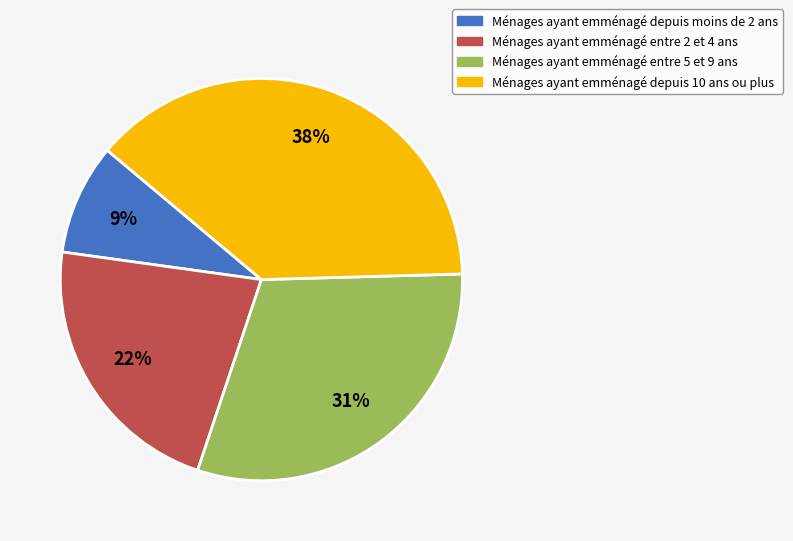

To the nearest percent, what portion does Ménages ayant emménagé entre 2 et 4 ans represent?

22%